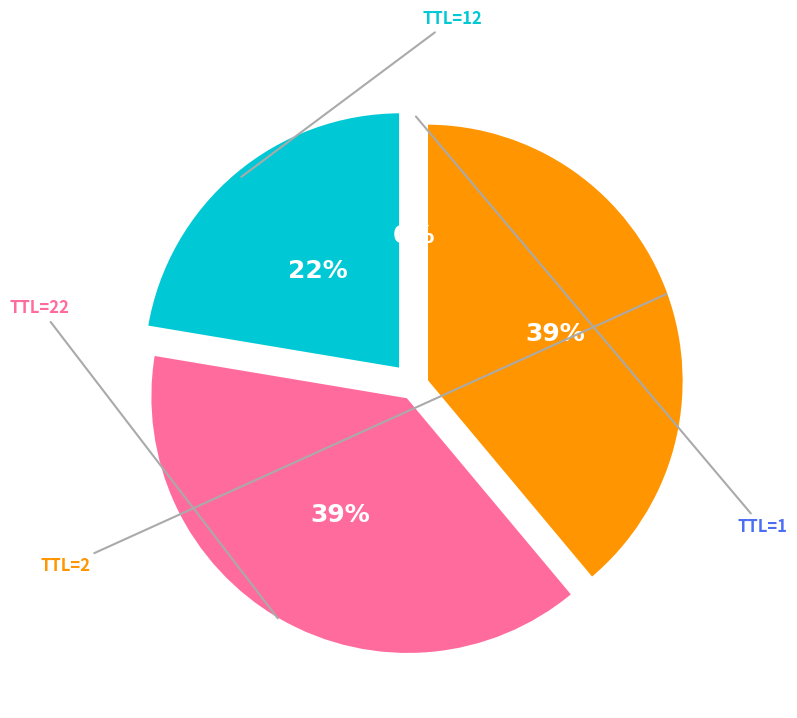

To the nearest percent, what is the difference between the largest and smallest slice percentages?

39%